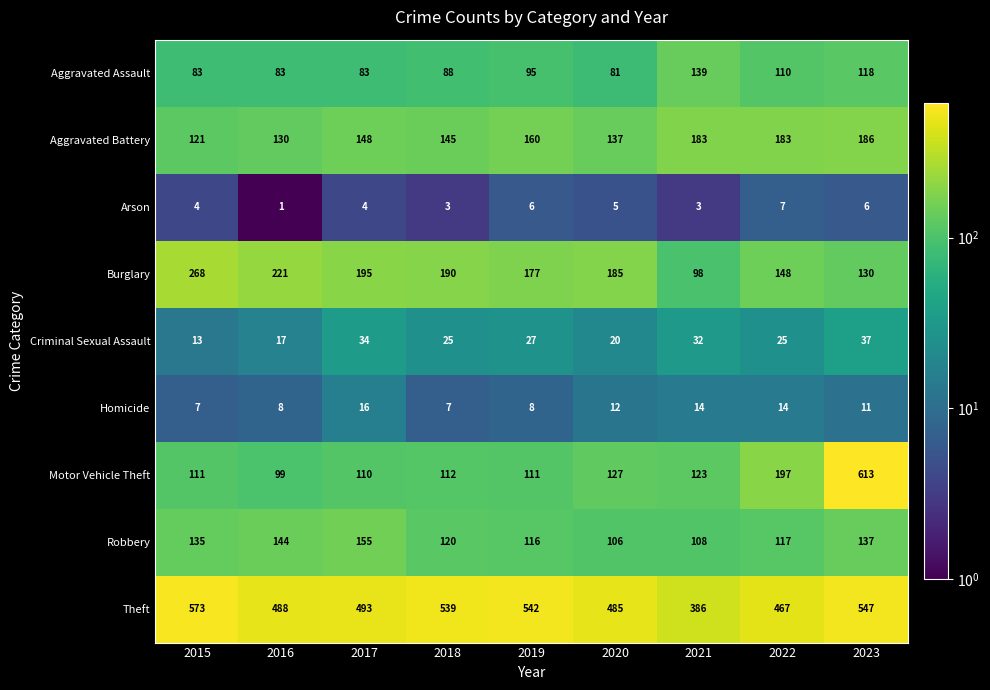

Rank the series at 2020 from lowest to highest value.

Arson, Homicide, Criminal Sexual Assault, Aggravated Assault, Robbery, Motor Vehicle Theft, Aggravated Battery, Burglary, Theft